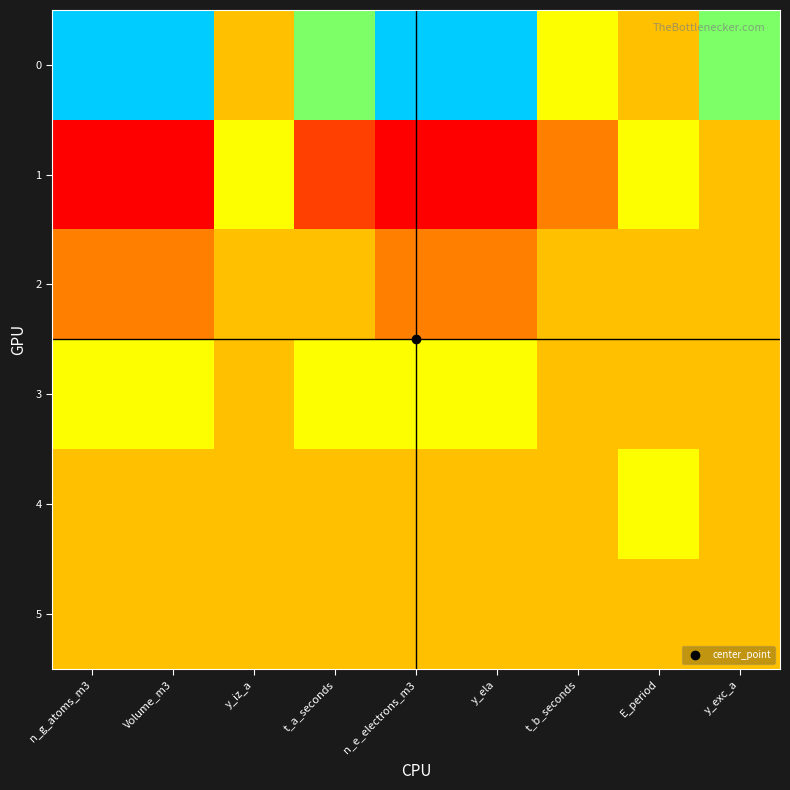

What is the total value across all series at Volume_m3?

2